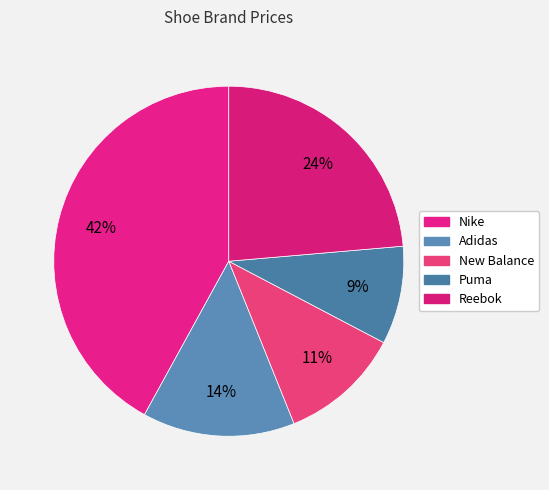

True or false: Nike accounts for 50% of the total.

False